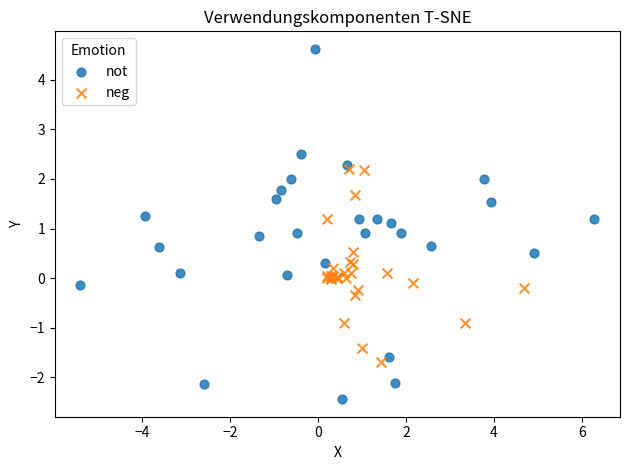

Which series reaches the maximum Y coordinate?

not